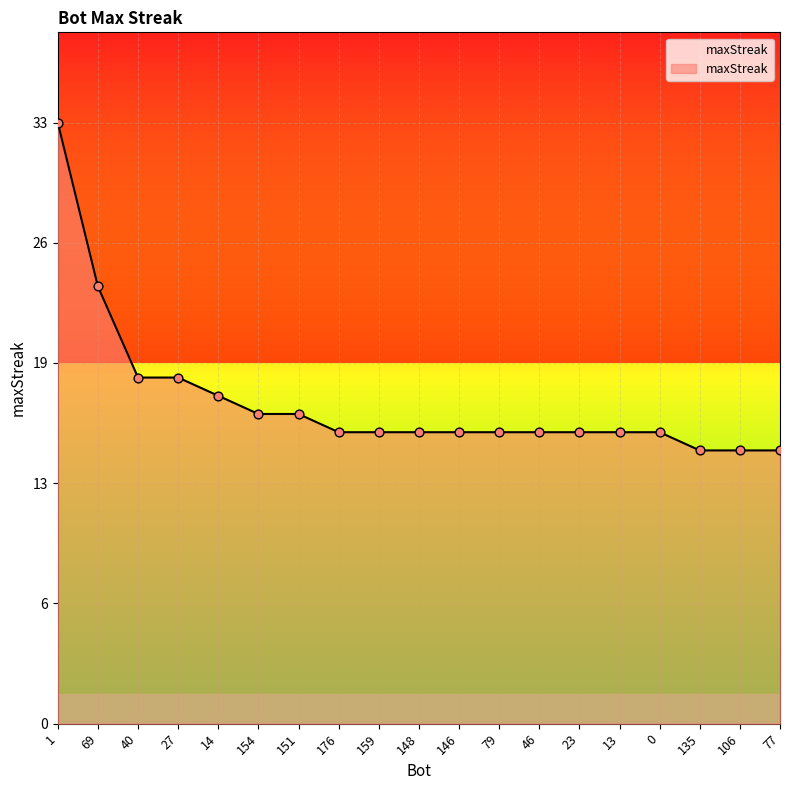

Approximately how many times larger is the value at 159 compared to 176?

1.0